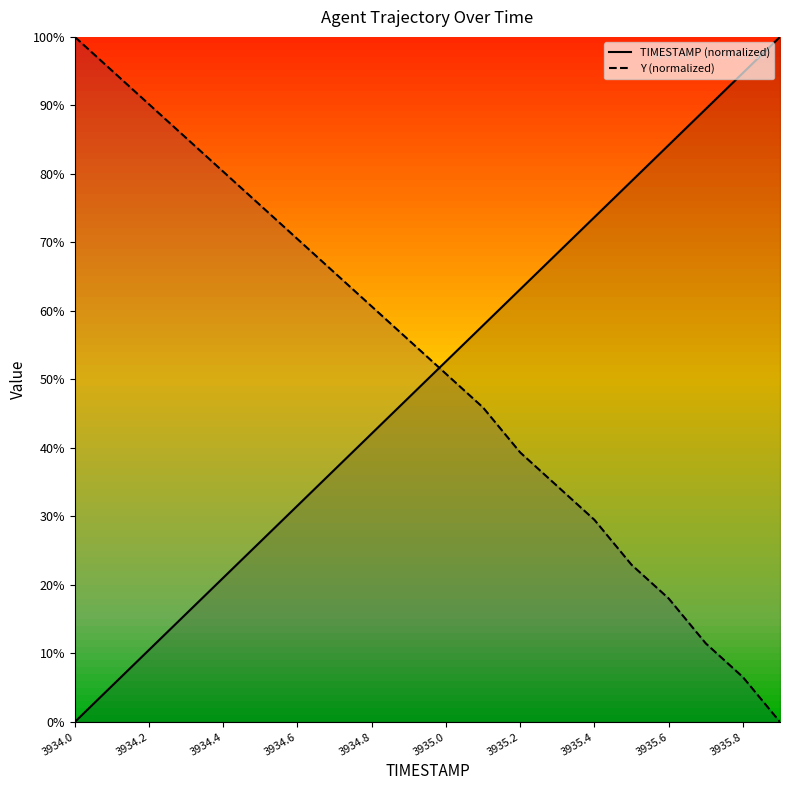

True or false: Y (normalized) and TIMESTAMP (normalized) cross at least once.

True